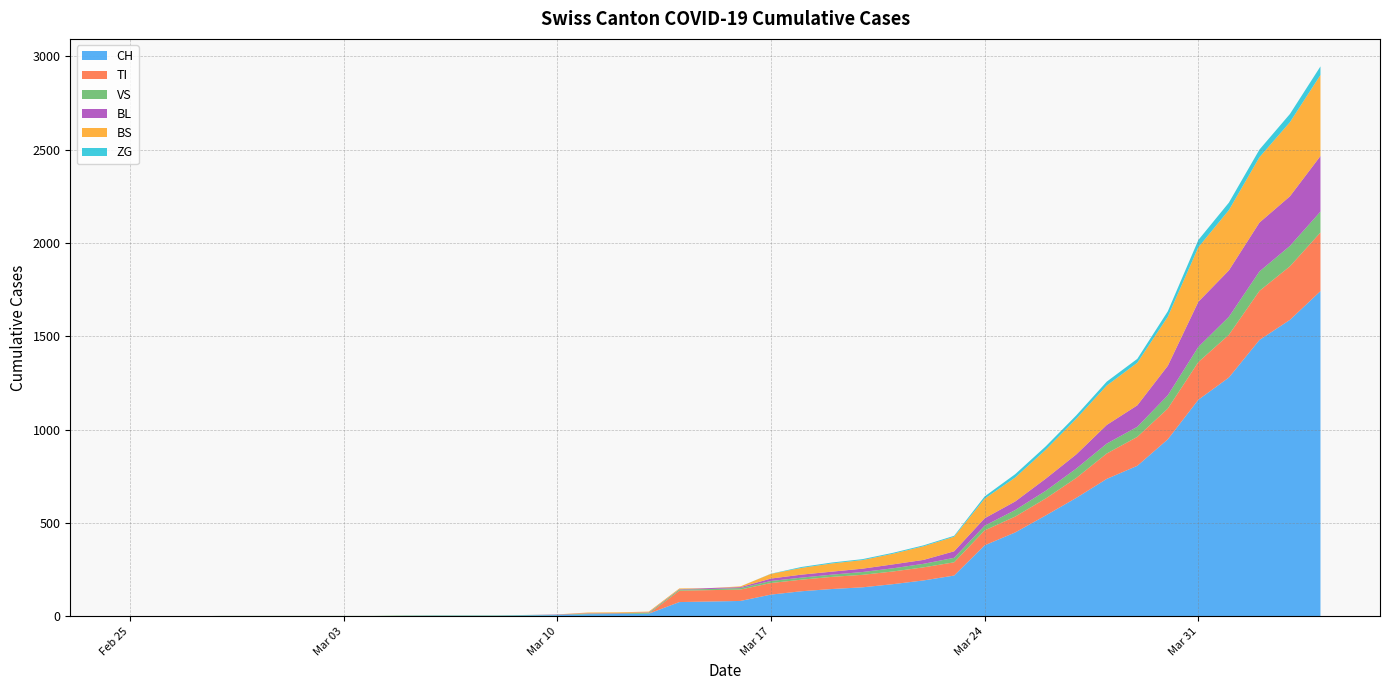

What is the difference between the maximum and minimum values in the TI series?

314